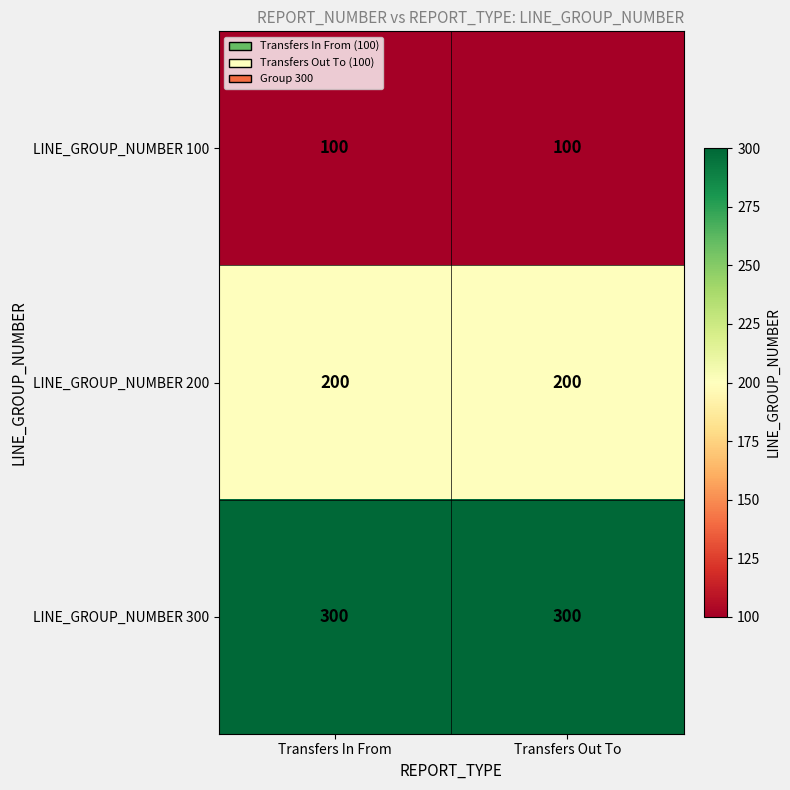

Rank the series by their average value, from lowest to highest.

LINE_GROUP_NUMBER 100, LINE_GROUP_NUMBER 200, LINE_GROUP_NUMBER 300